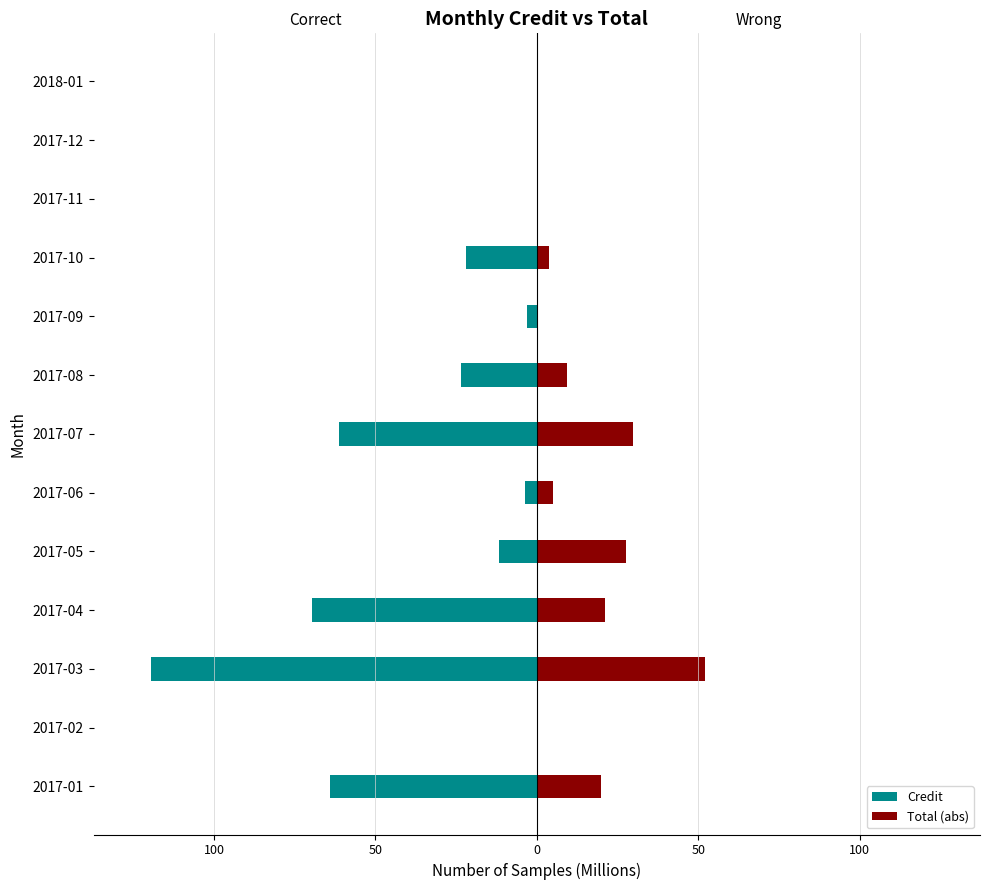

The value of Total (abs) at 2018-01 is 0.0. True or false?

True